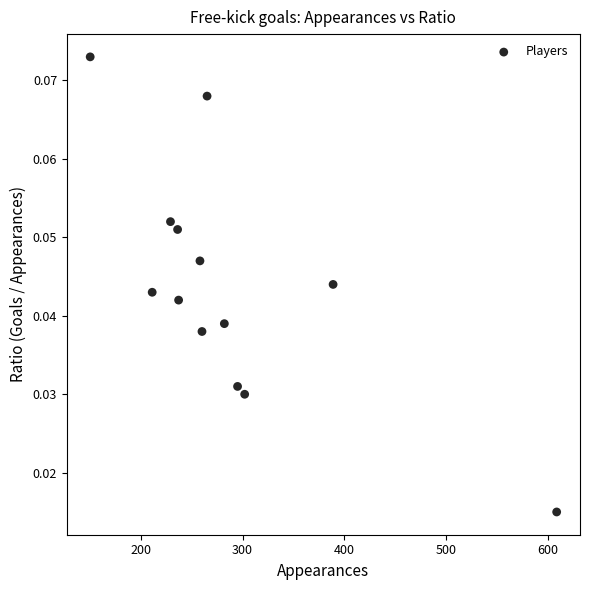

What is the range of X values (max minus min)?

459.0